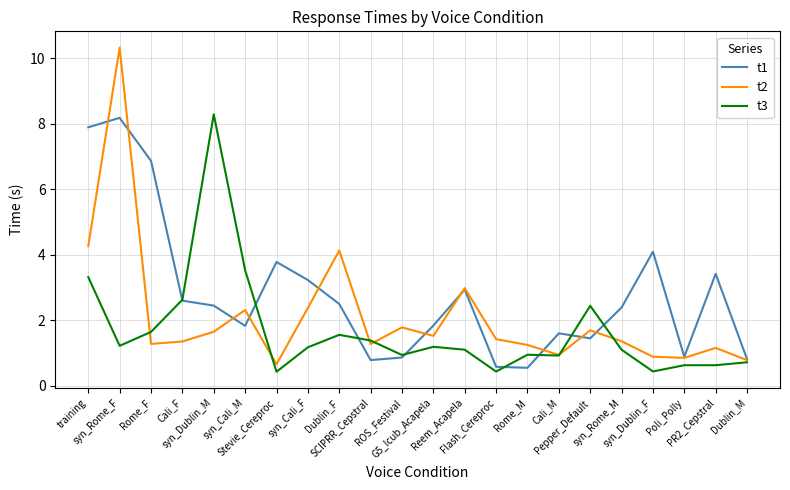

Which series has the largest total across all categories?

t1